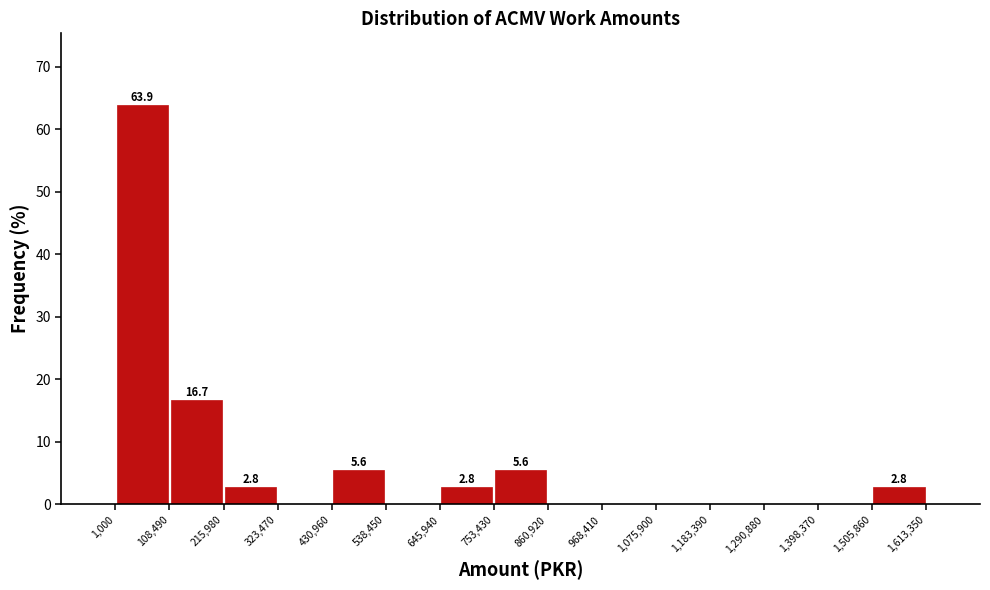

Over which range of the x-axis is the bar tallest?

1,000 to 108,490